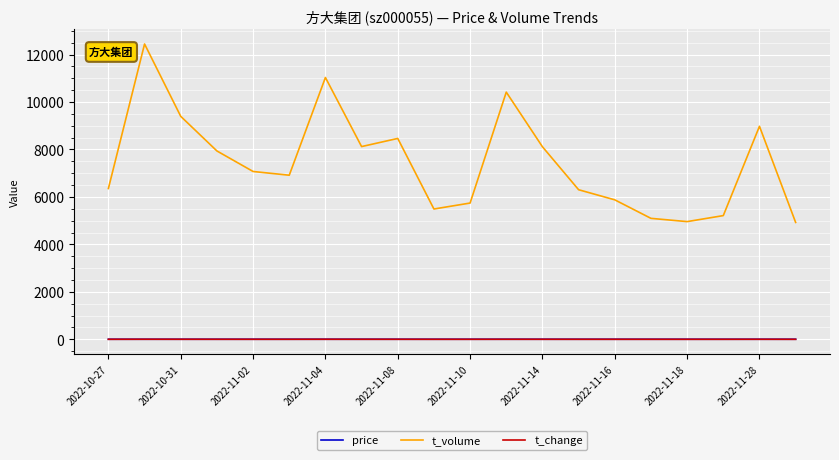

Which series has the largest total across all categories?

t_volume